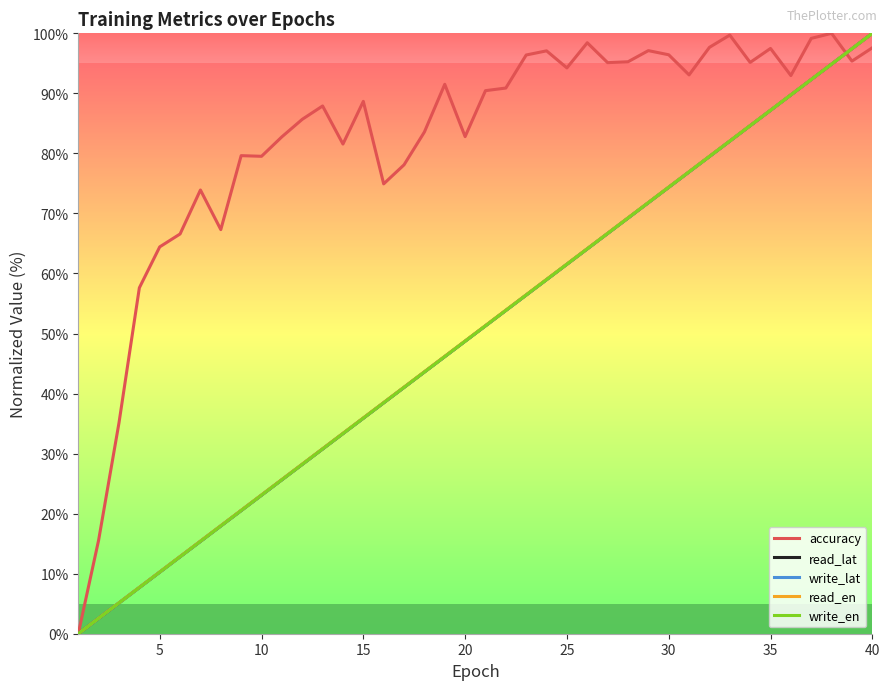

What is the sum of all accuracy values?

3296.8